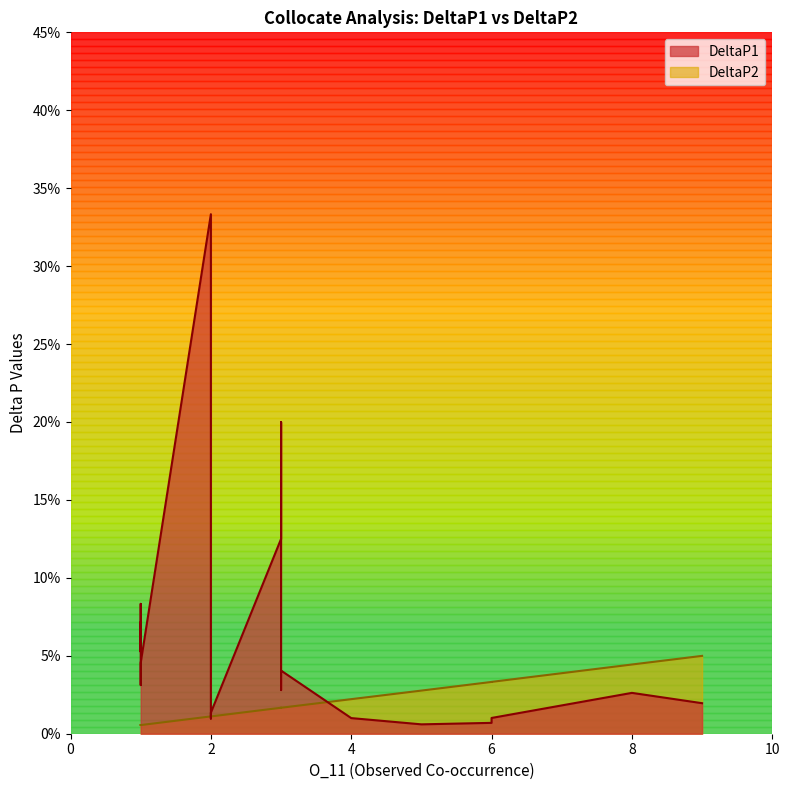

What is the sum of all DeltaP1 values?

1.2